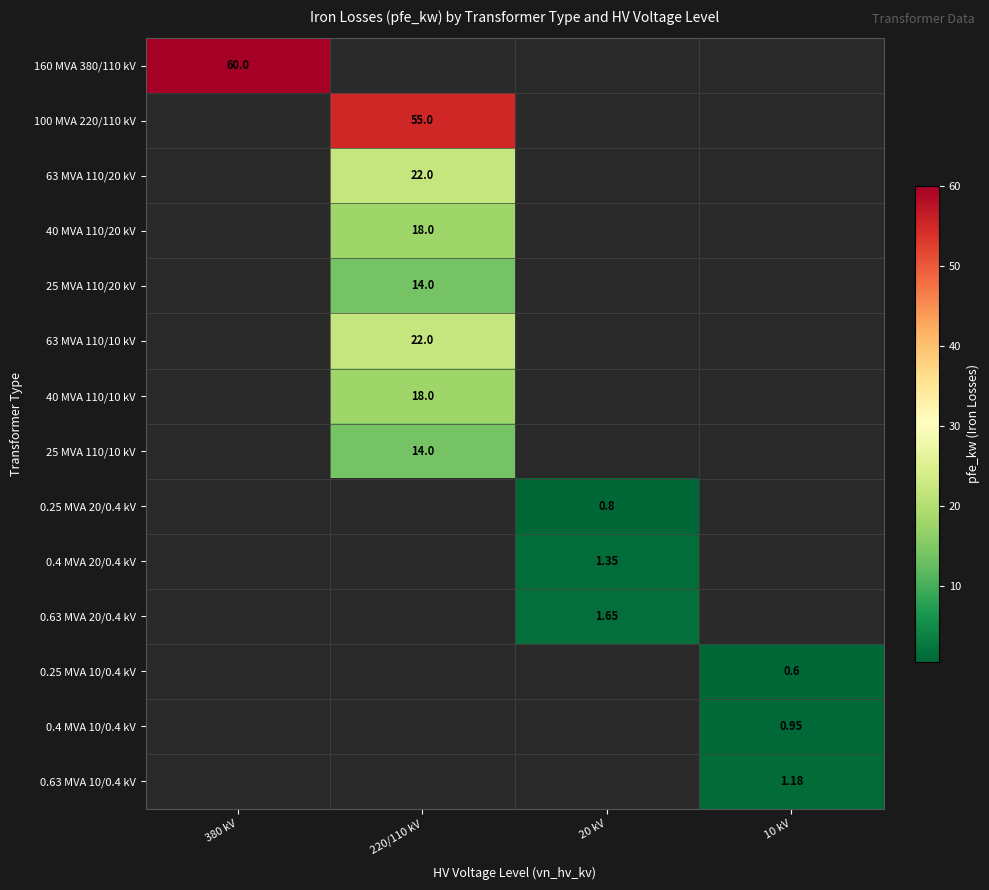

Which category has the lowest value across all series?

10 kV